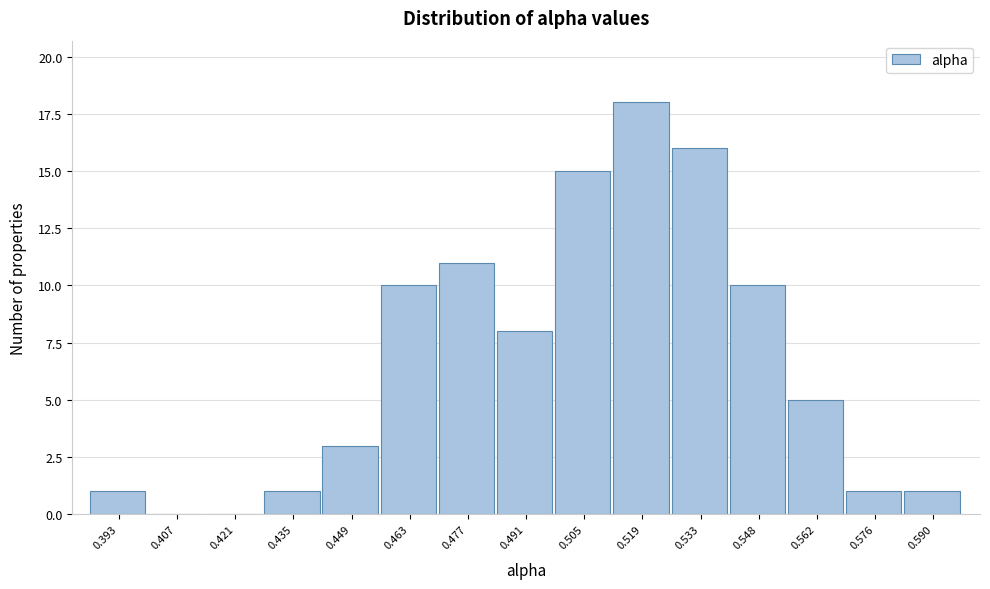

Reading left to right, list all the values displayed in this chart.

0.393=1	0.407=0	0.421=0	0.435=1	0.449=3	0.463=10	0.477=11	0.491=8	0.505=15	0.519=18	0.533=16	0.548=10	0.562=5	0.576=1	0.590=1